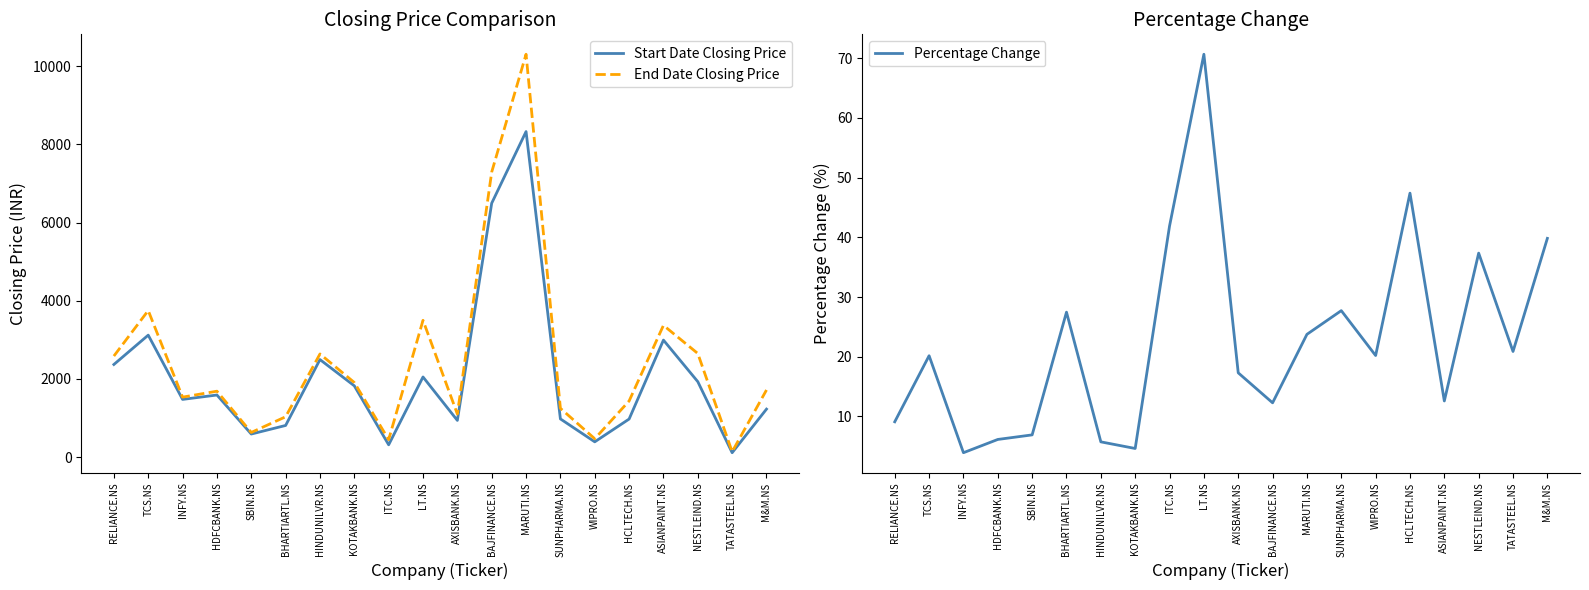

At which category is the sum across all series the highest?

MARUTI.NS